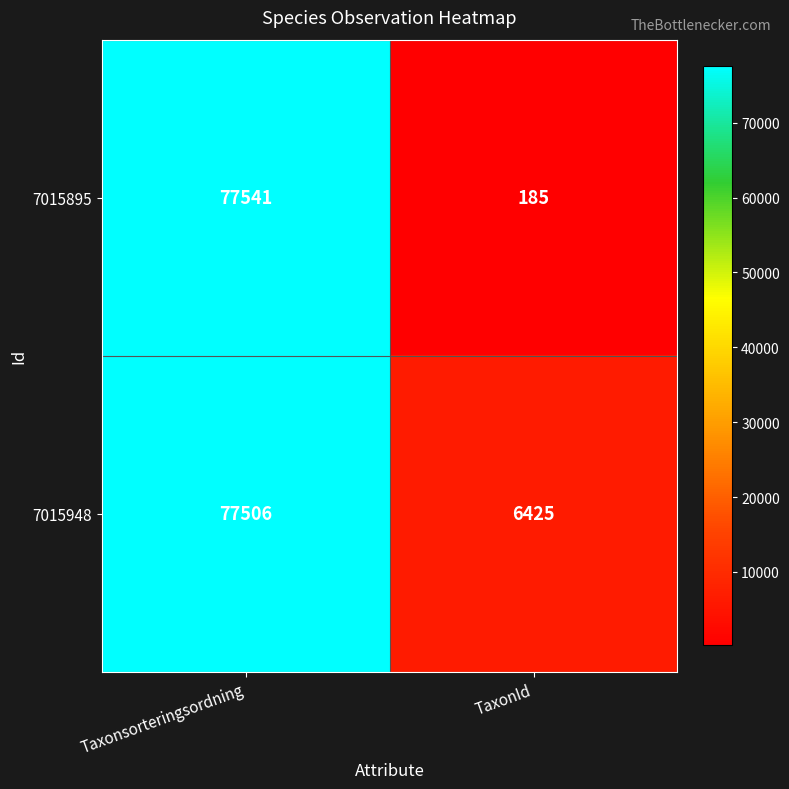

Which category has the highest value across all series?

Taxonsorteringsordning